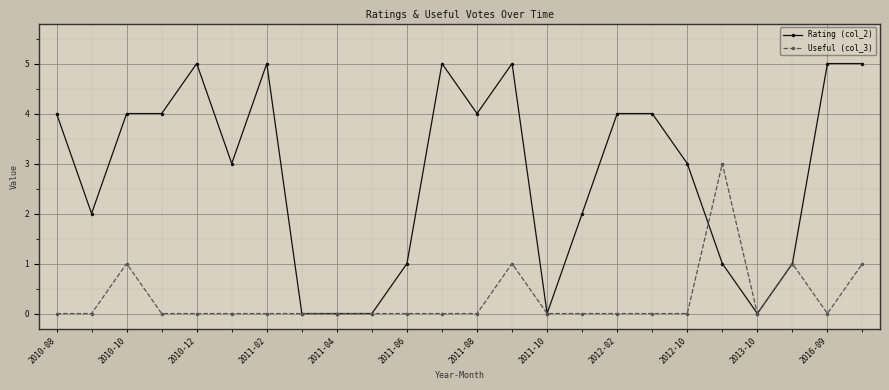

Which series has the widest spread of values?

Rating (col_2)